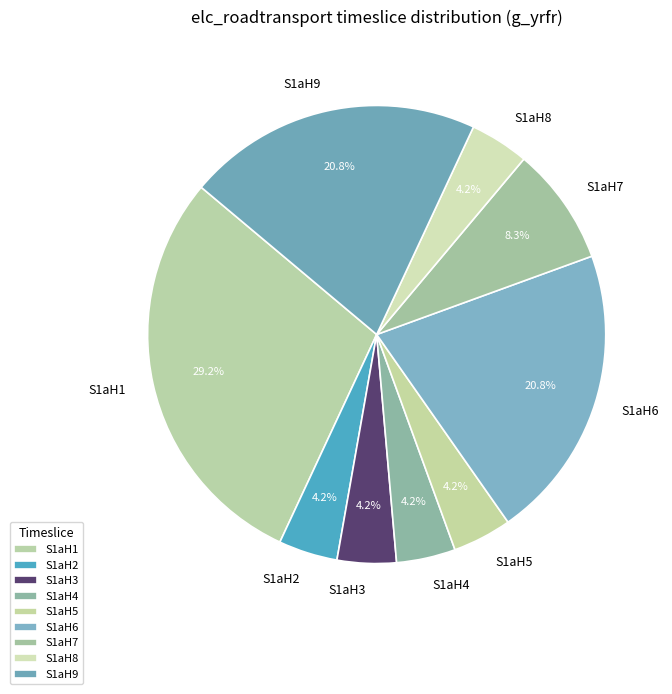

To the nearest percent, what percentage of the pie is S1aH9?

21%